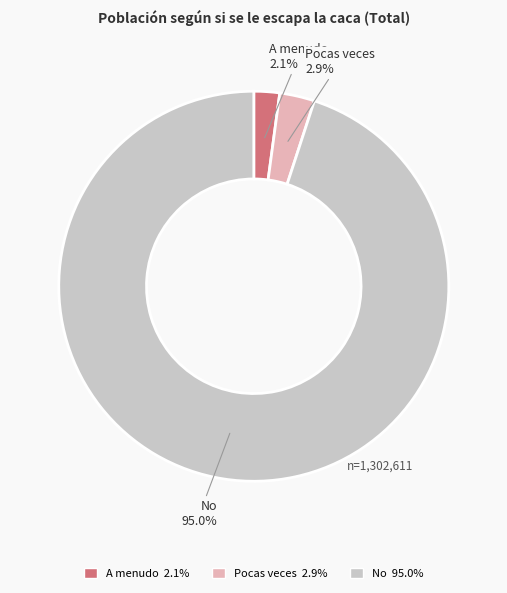

Count the number of slices in the pie.

3